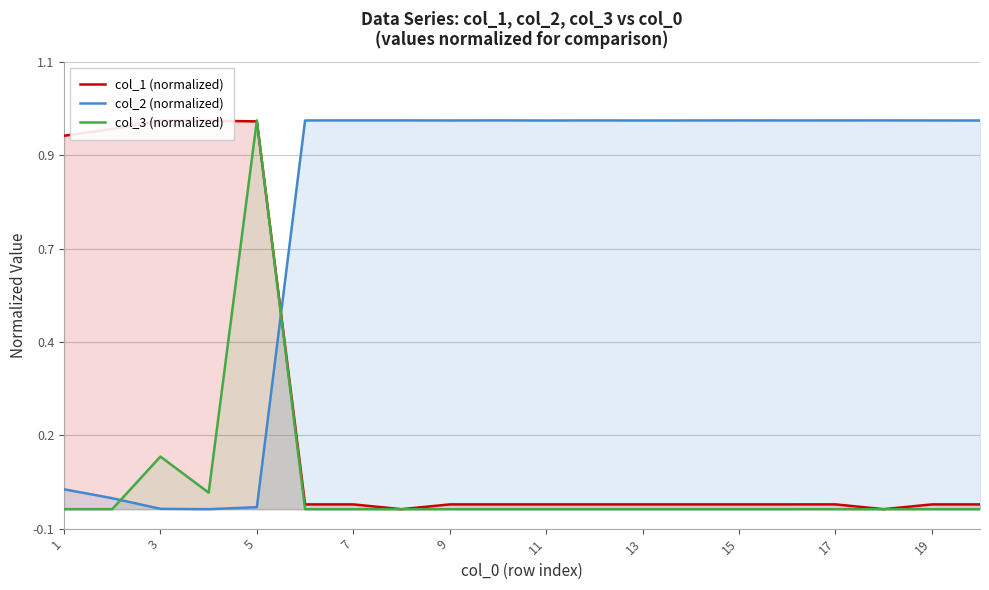

Is it true that col_2 (normalized) equals 0.1 at 1?

True